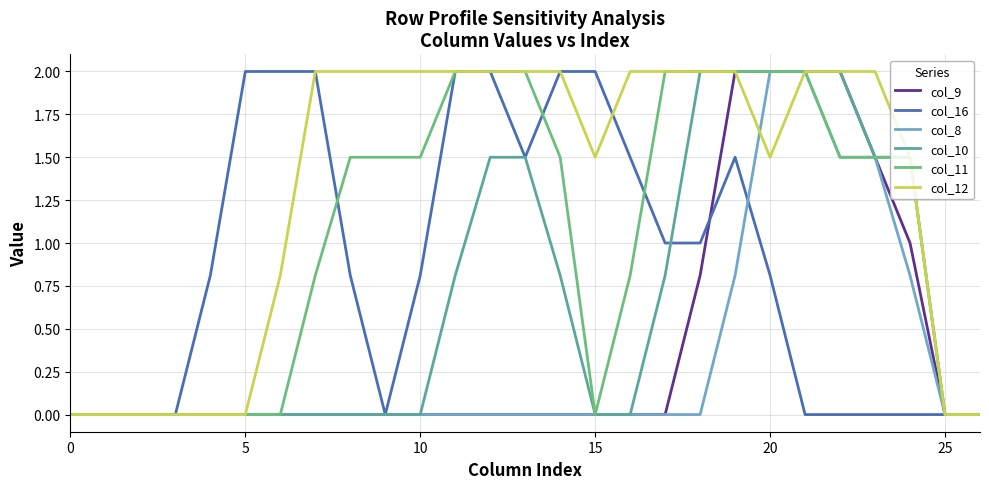

Which series has the largest total across all categories?

col_12